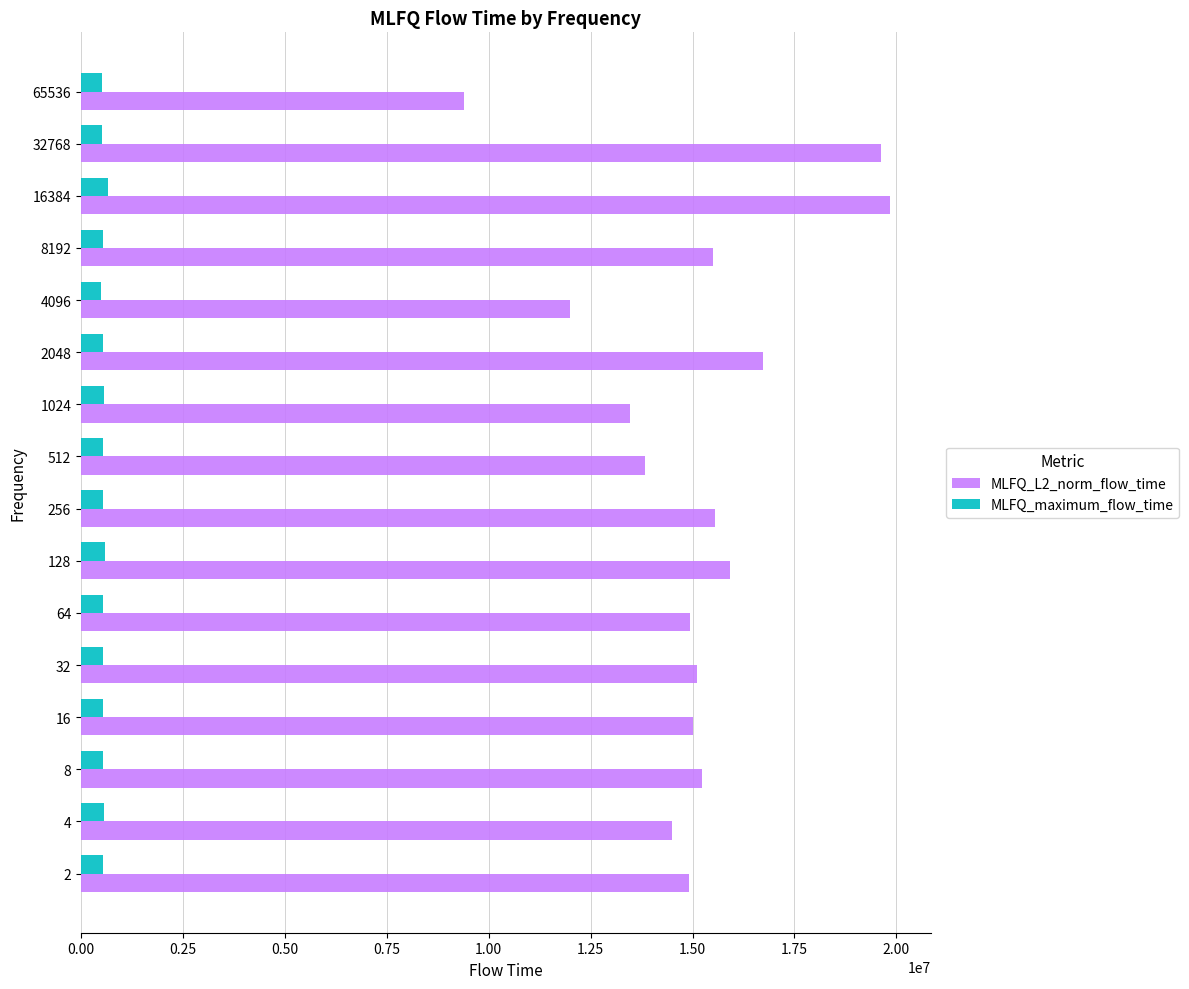

What is the difference between the highest and lowest values at 1024?

12887344.1